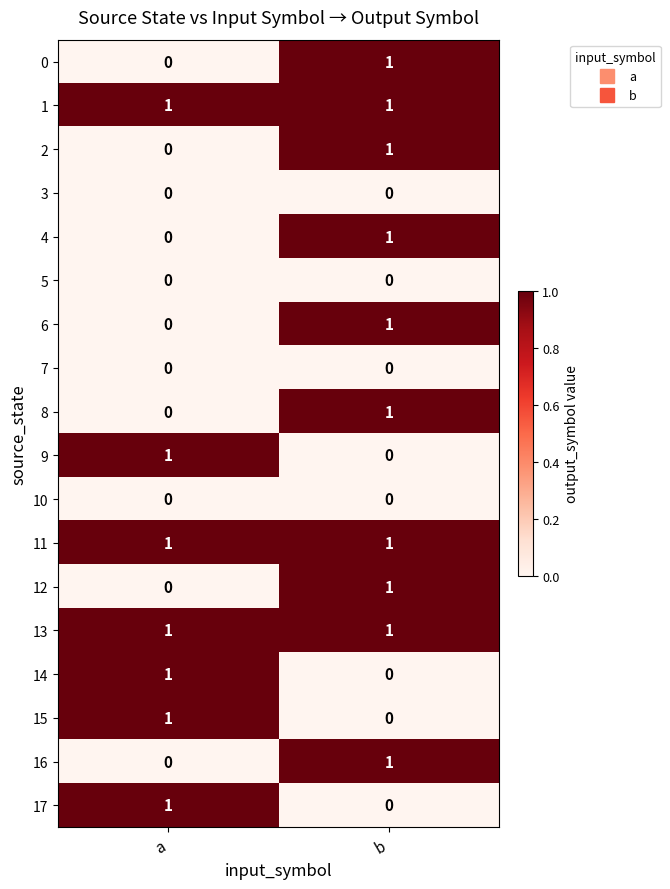

At how many categories does at least one series exceed 0?

2